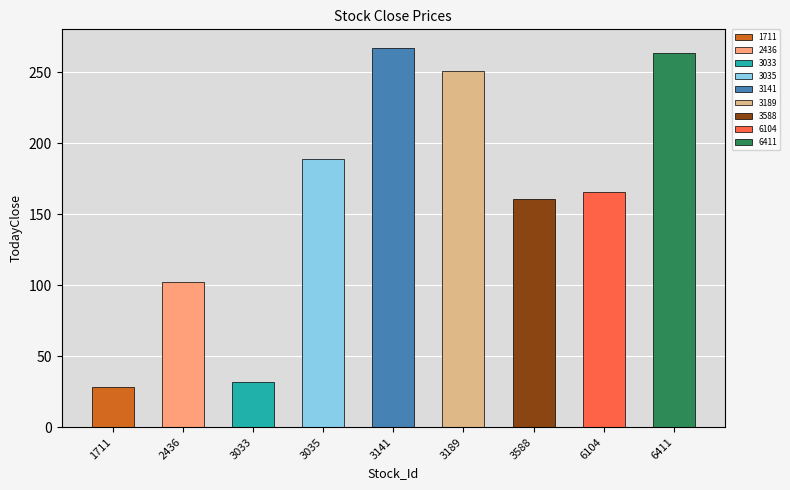

What is the sum of the values at 3588 and 3189?

412.0